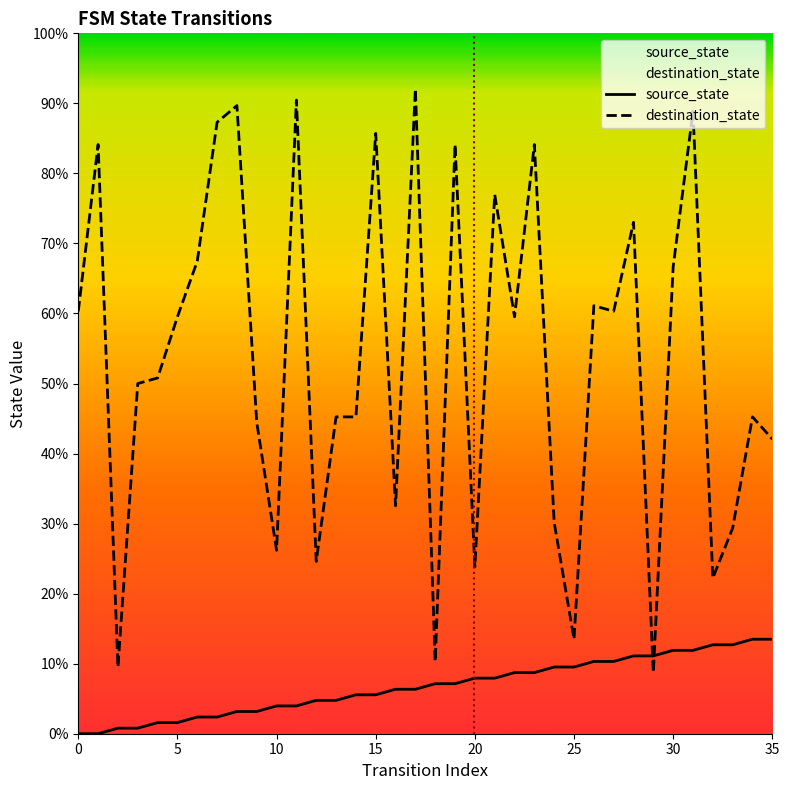

Reading right to left, list all the values displayed in this chart.

source_state: 35=17	34=17	33=16	32=16	31=15	30=15	29=14	28=14	27=13	26=13	25=12	24=12	23=11	22=11	21=10	20=10	19=9	18=9	17=8	16=8	15=7	14=7	13=6	12=6	11=5	10=5	9=4	8=4	7=3	6=3	5=2	4=2	3=1	2=1	1=0	0=0
destination_state: 35=53	34=57	33=37	32=28	31=112	30=84	29=11	28=92	27=76	26=77	25=17	24=38	23=106	22=75	21=97	20=30	19=106	18=13	17=116	16=41	15=108	14=57	13=57	12=31	11=114	10=33	9=56	8=113	7=110	6=85	5=75	4=64	3=63	2=12	1=106	0=76